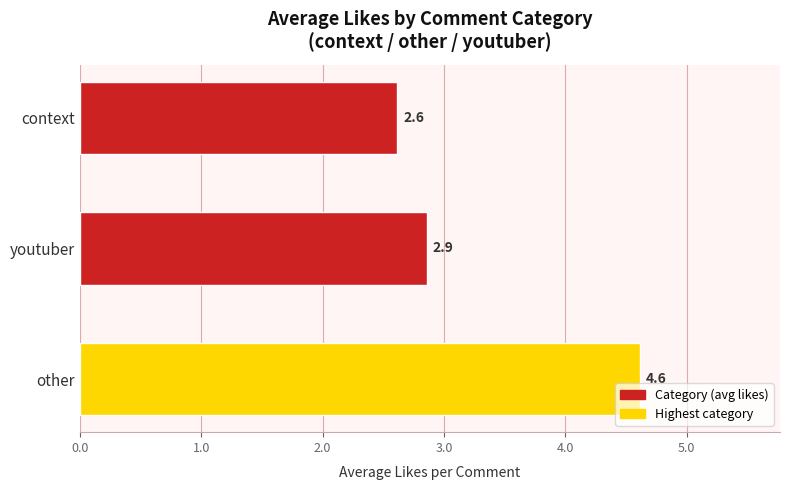

Rank the categories by value from lowest to highest.

context, youtuber, other